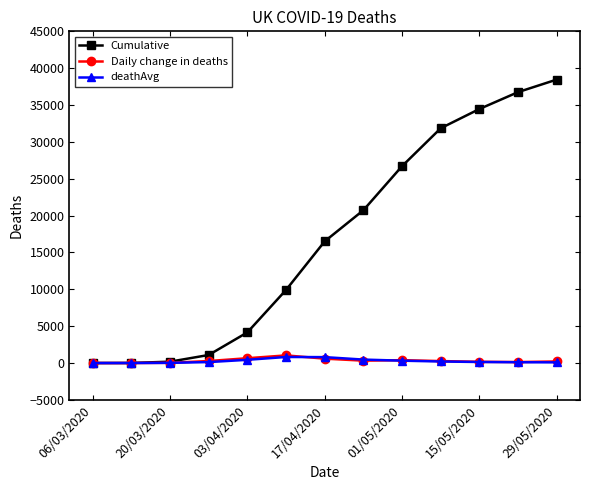

What is the value of the Cumulative point at the 8th from the left?

20732.0